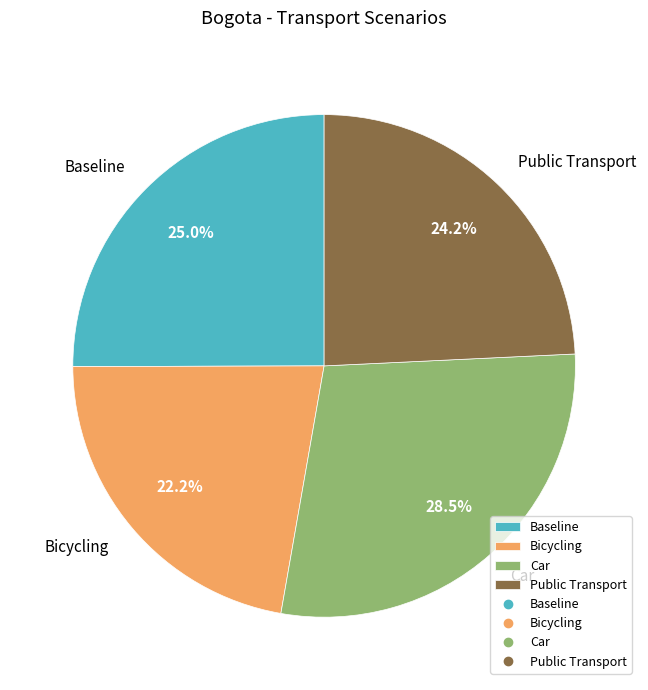

What percentage is the Bicycling slice, to the nearest percent?

22%